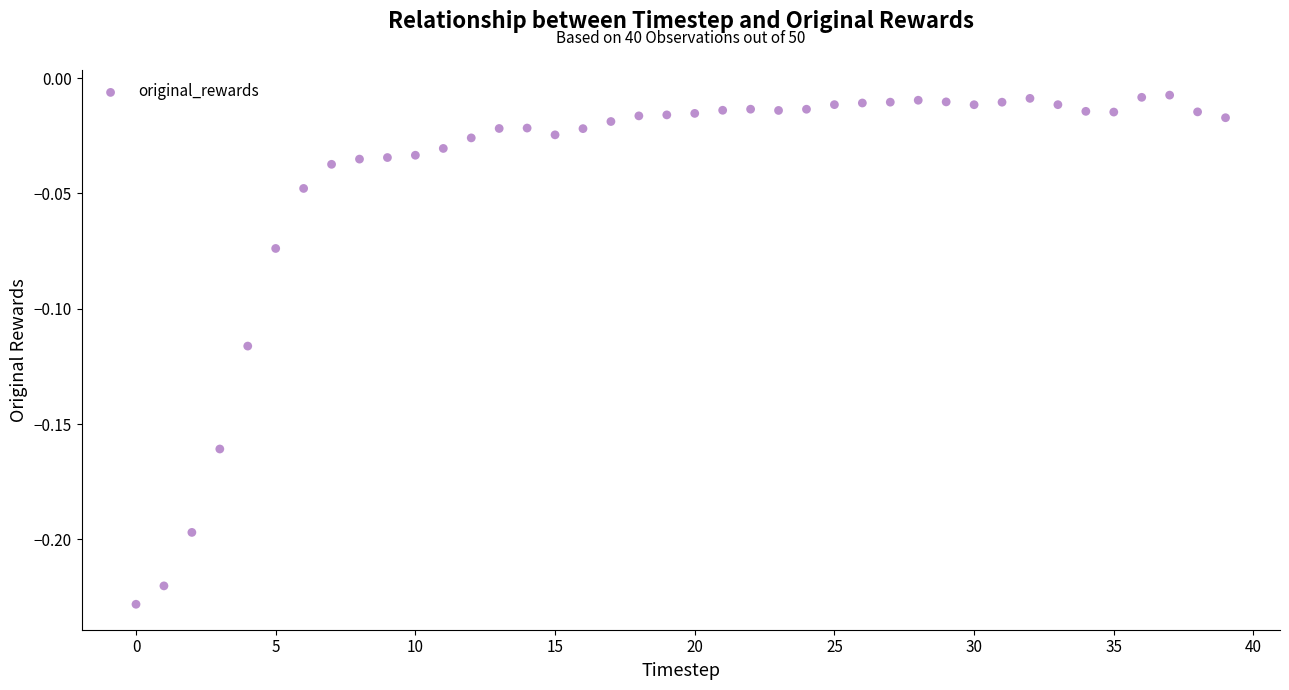

Count the number of points in this scatter plot.

40